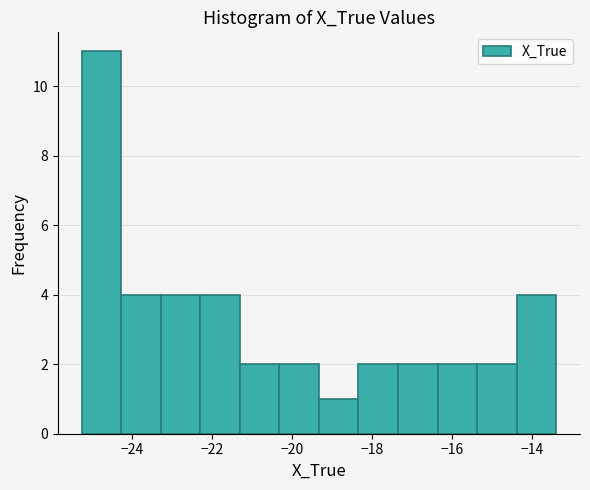

Reading left to right, transcribe this chart: for each bar, give the range it covers on the x-axis and its height. Neither the bar edges nor the heights are printed on the chart, so give them approximately, as read against the axes.

-25.2 to -24.2: 11
-24.2 to -23.2: 4
-23.2 to -22.4: 4
-22.4 to -21.4: 4
-21.4 to -20.4: 2
-20.4 to -19.4: 2
-19.4 to -18.4: 1
-18.4 to -17.4: 2
-17.4 to -16.4: 2
-16.4 to -15.4: 2
-15.4 to -14.4: 2
-14.4 to -13.4: 4